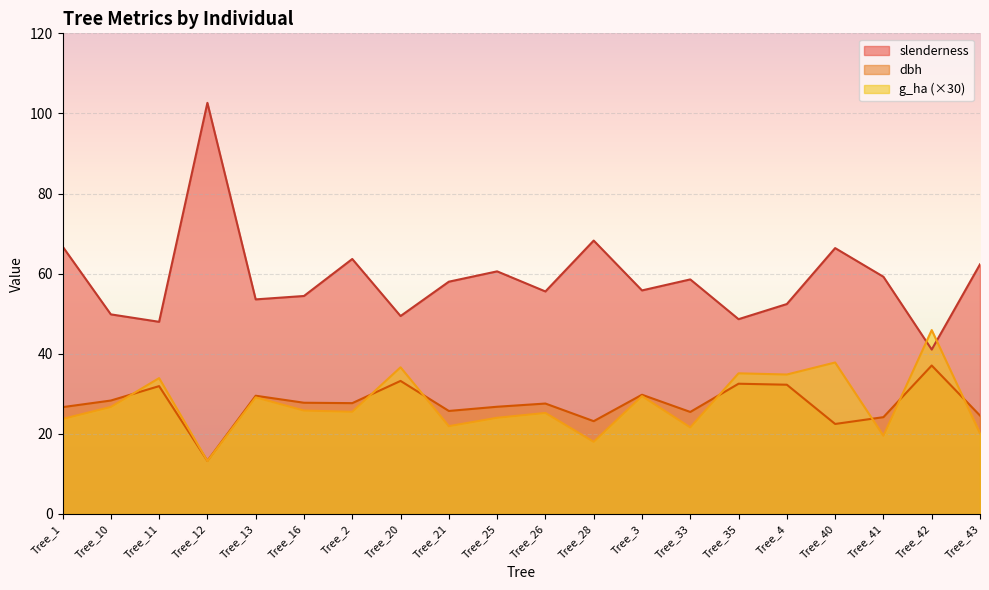

True or false: dbh has a value of 47.0 at Tree_25.

False